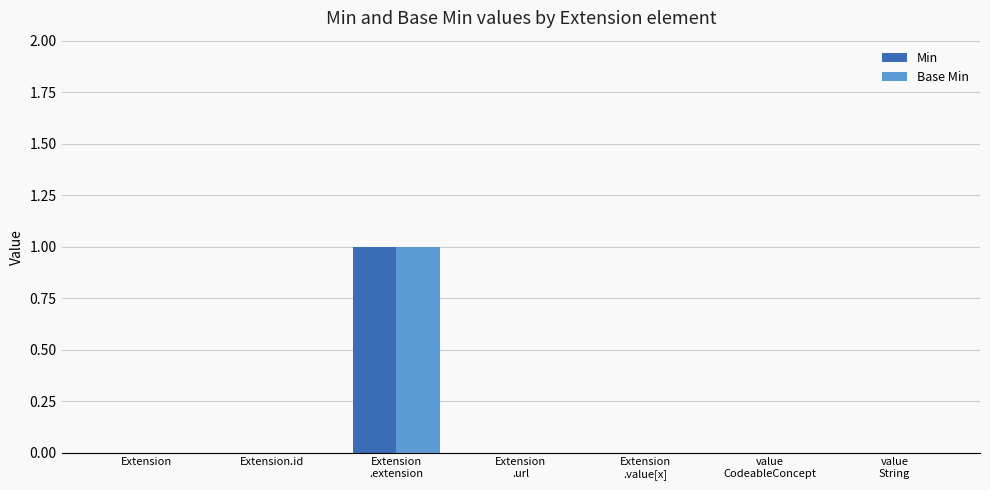

How many categories are shown in the chart?

7